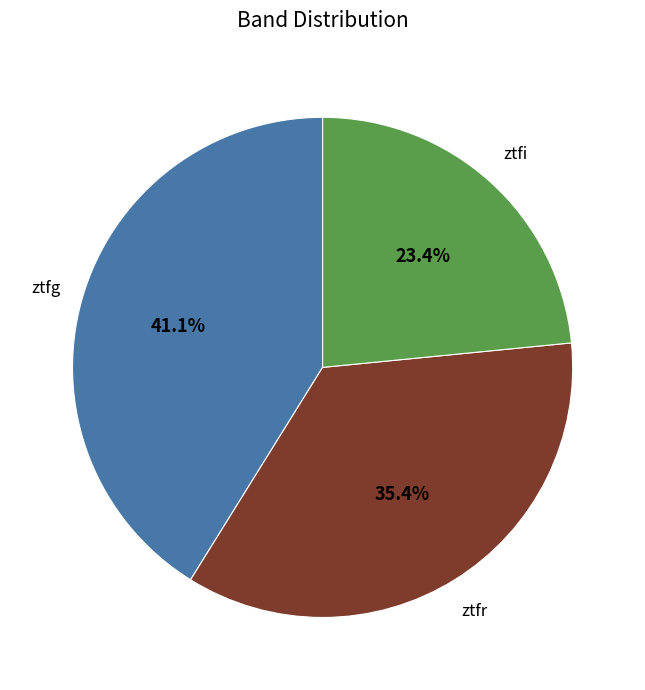

Combined, do ztfi and ztfg account for over 50%?

Yes